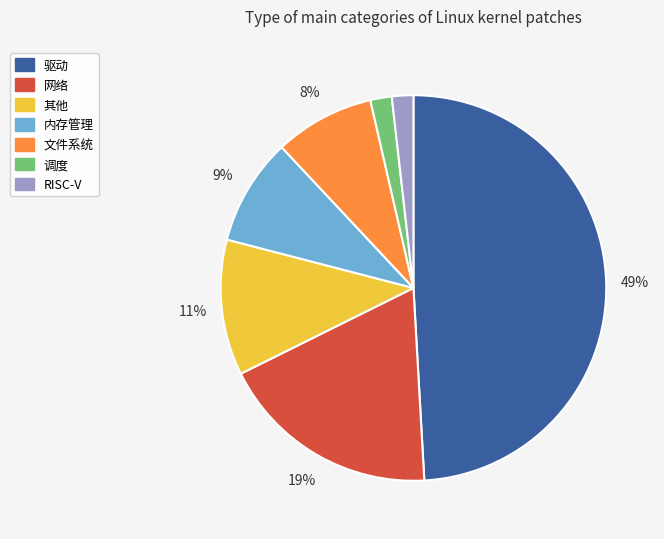

Between 调度 and 网络, which is larger?

网络